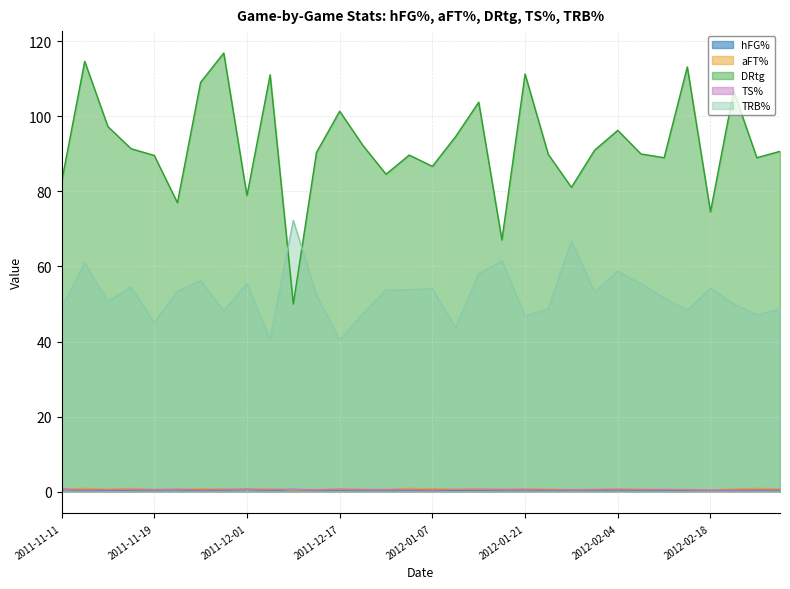

List the series in order of their peak value, highest first.

DRtg, TRB%, aFT%, TS%, hFG%